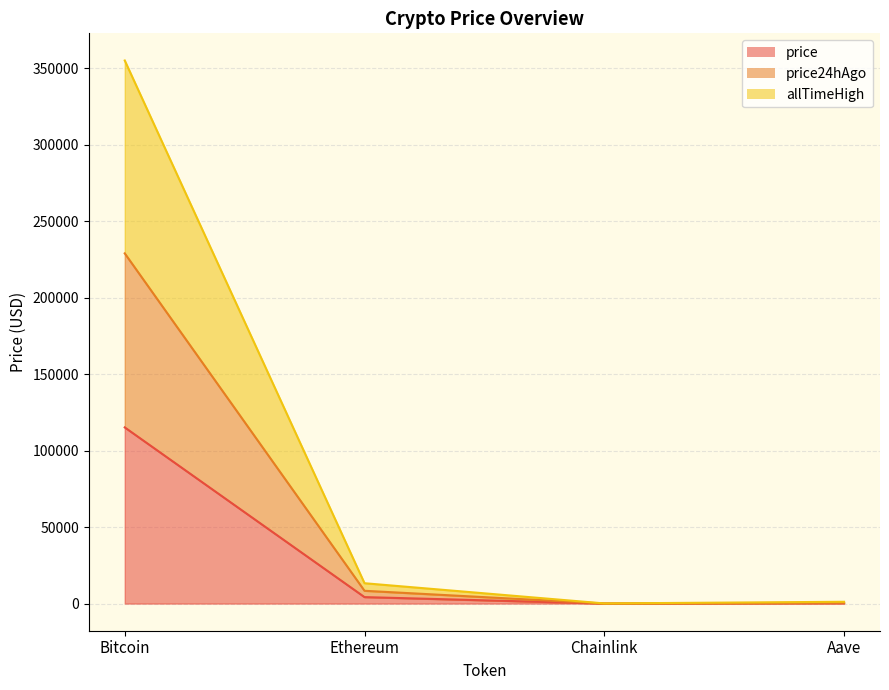

What is the value of the price24hAgo point at the 2nd from the left?

8352.0